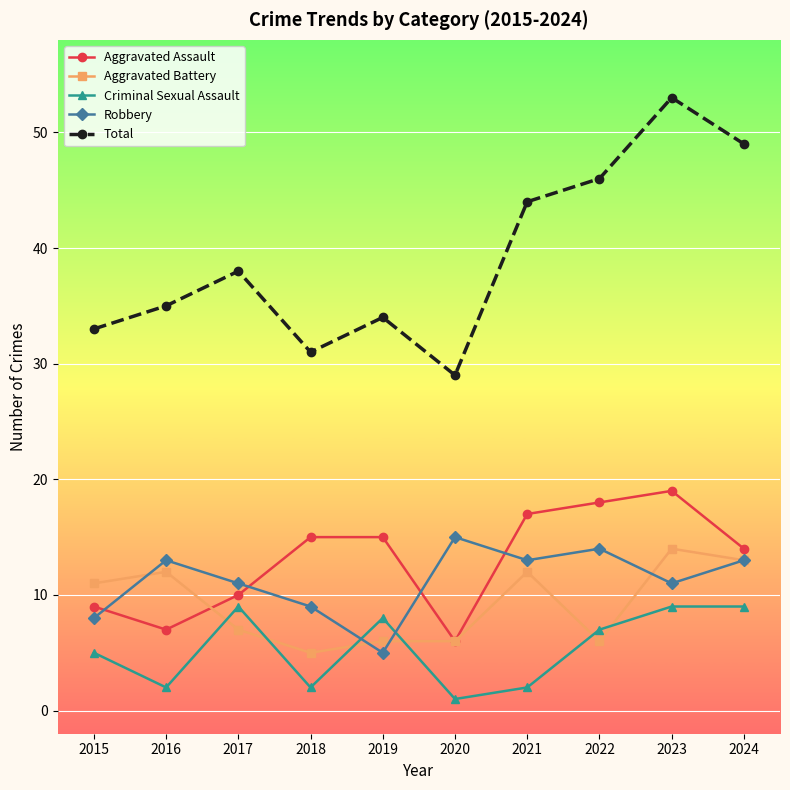

Count the number of categories in the chart.

10